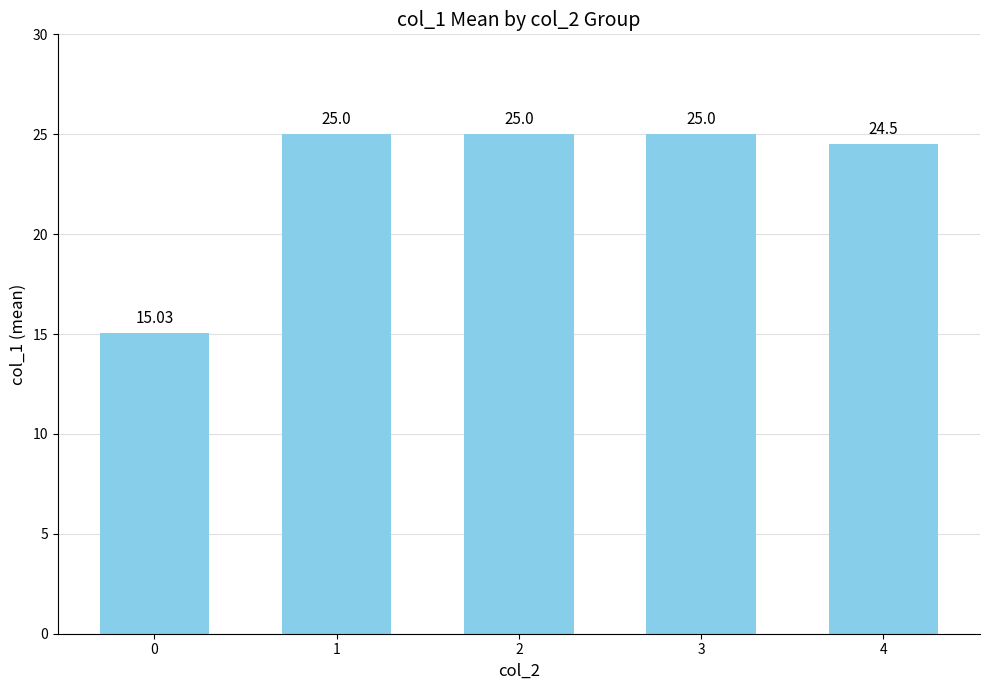

What is the average value?

22.9